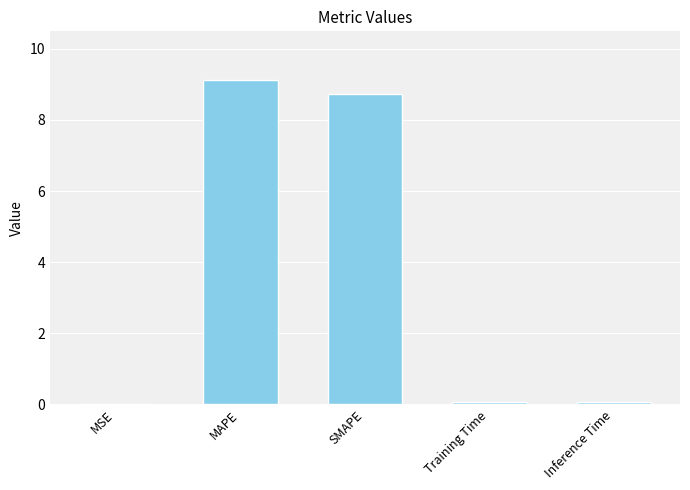

The value at MAPE is 9.1. True or false?

True